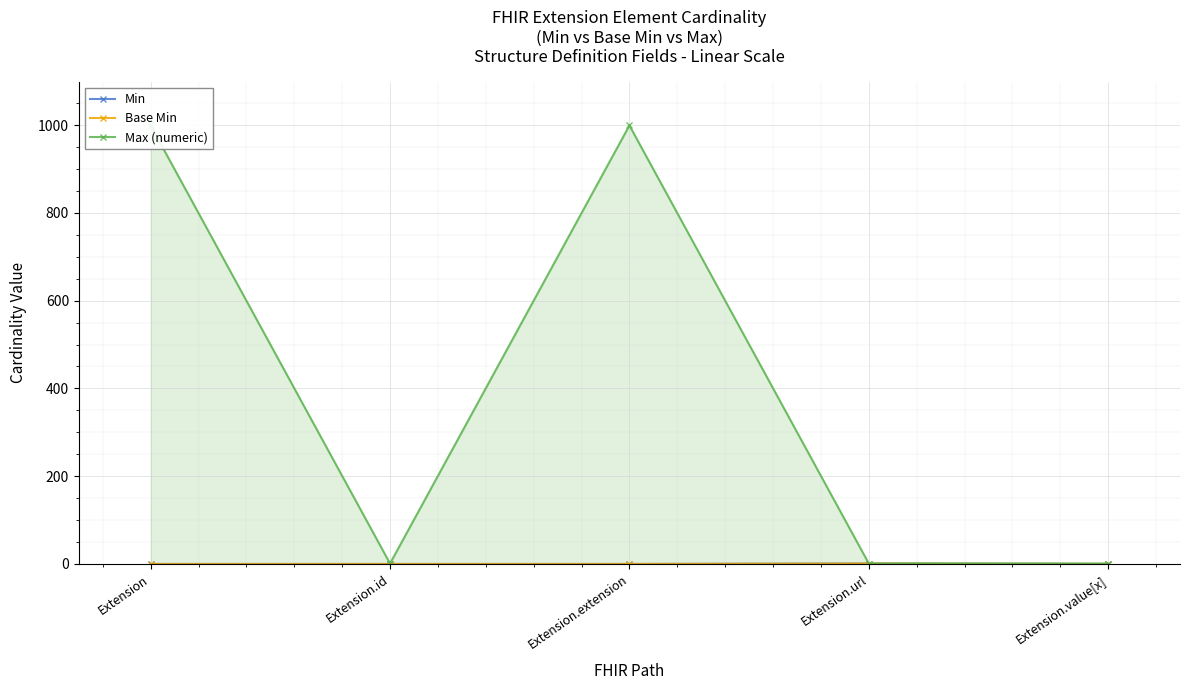

True or false: Base Min and Max (numeric) cross at least once.

False